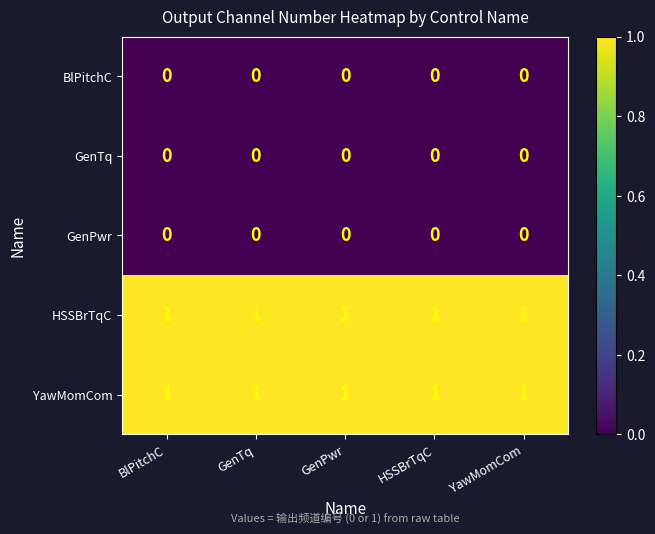

The value of HSSBrTqC at GenPwr is 1. True or false?

True